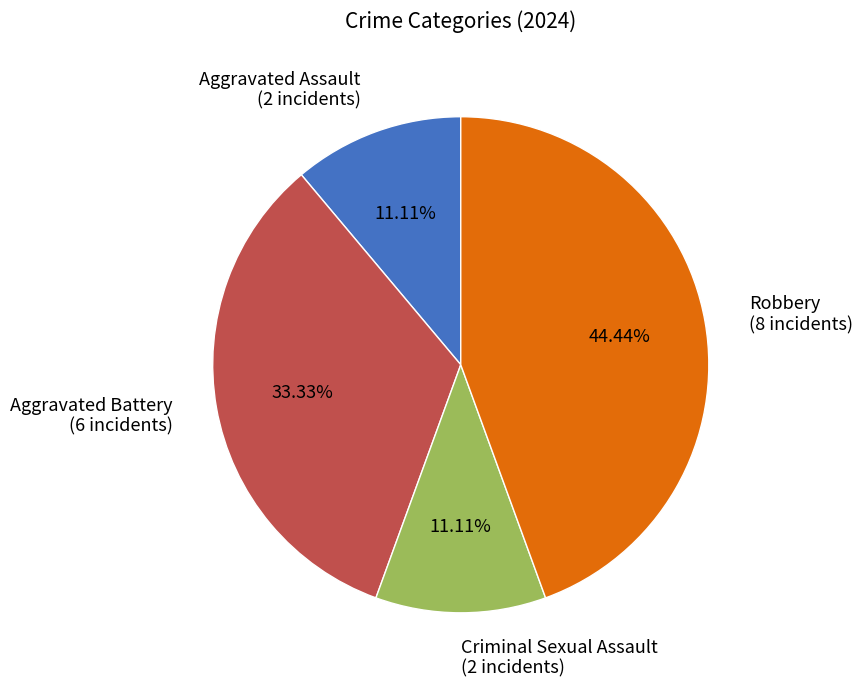

Is it true that Robbery is 30% of the pie?

False